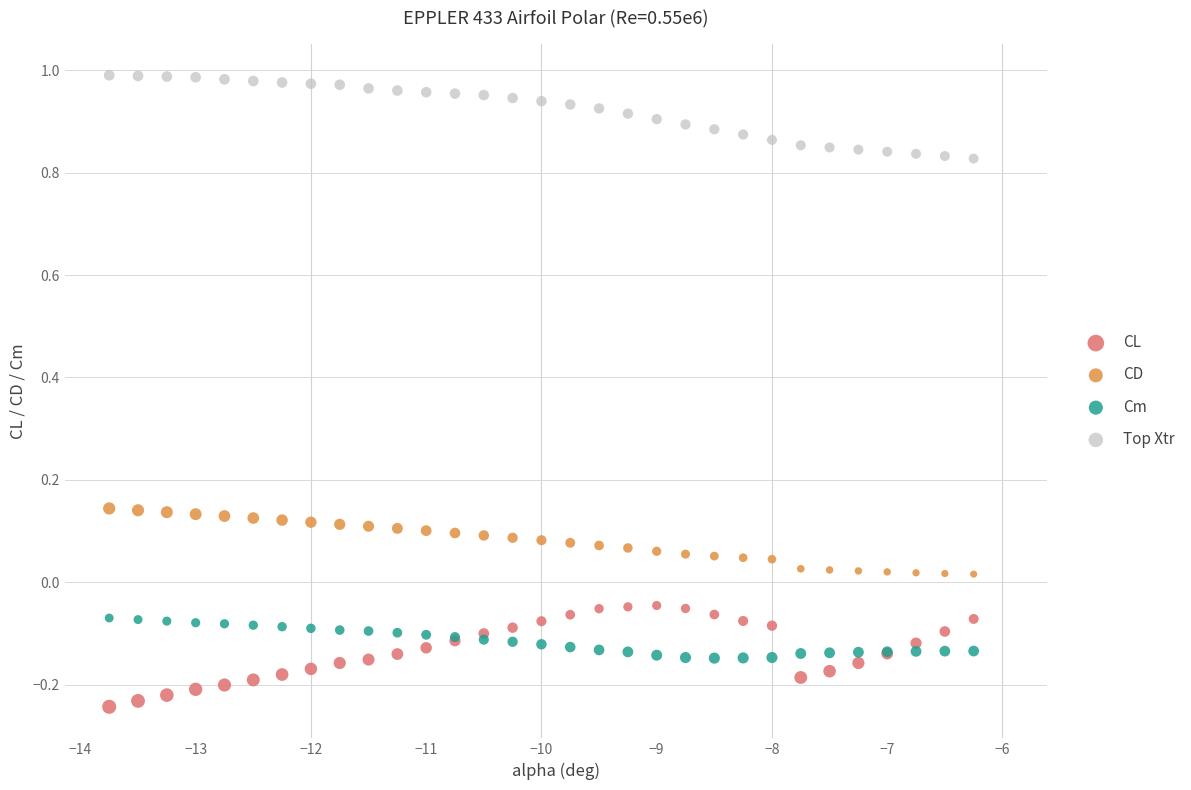

Which series contains the lowest Y value?

CL